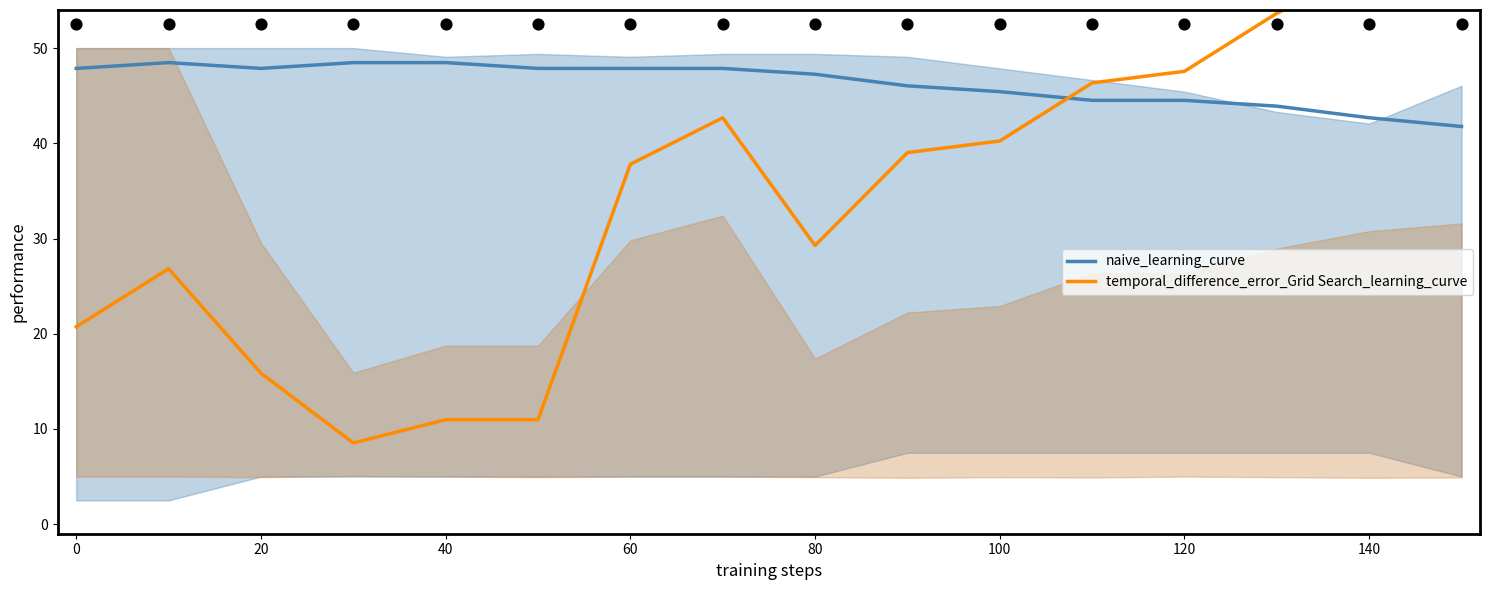

What are all the series names shown in the legend?

naive_learning_curve, temporal_difference_error_Grid Search_learning_curve